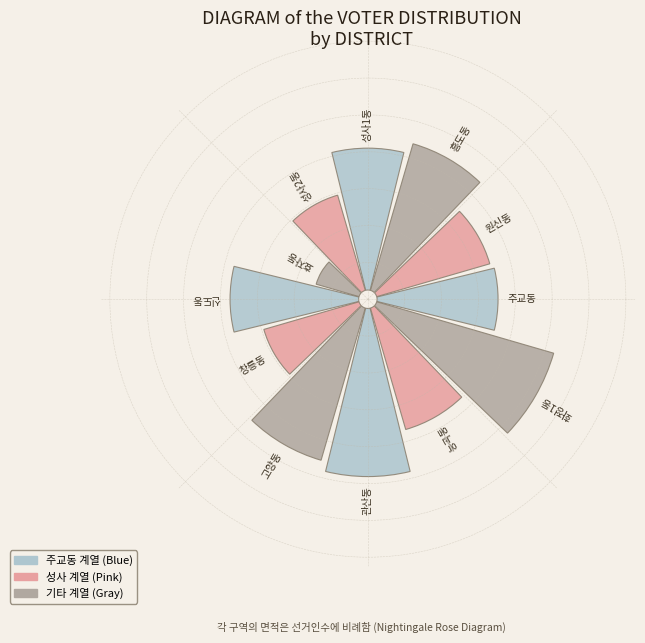

To the nearest percent, what is the difference between the largest and smallest slice percentages?

9%